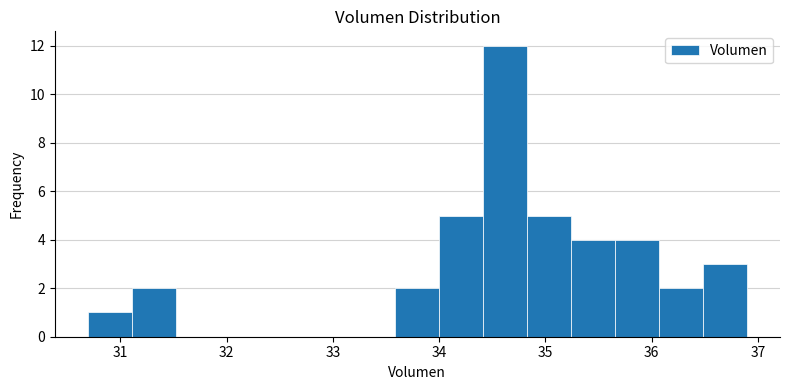

Over which range of the x-axis is the bar tallest?

34.4 to 34.8